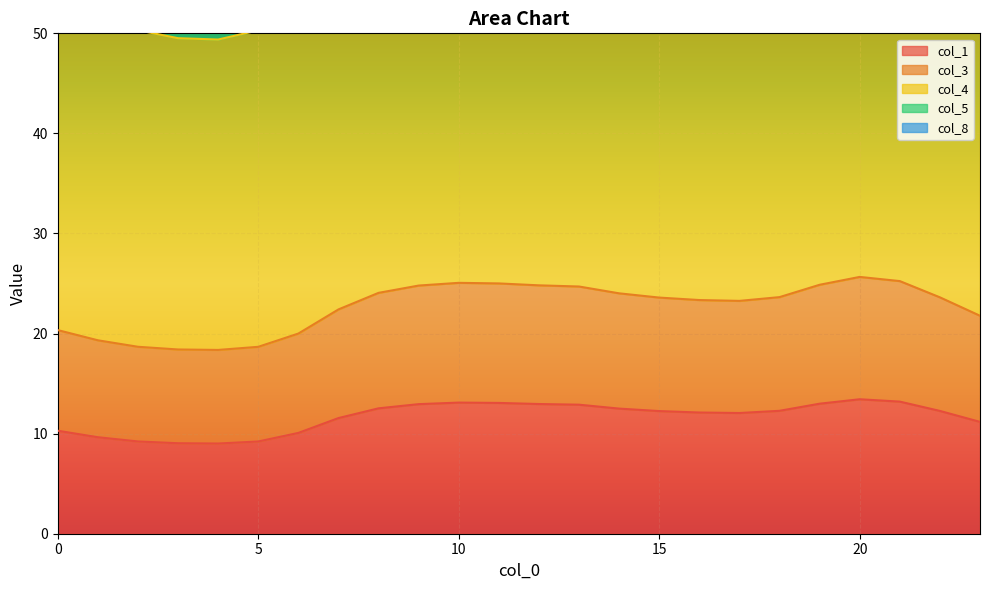

What is the value of the col_4 point at the 14th from the left?

68.7